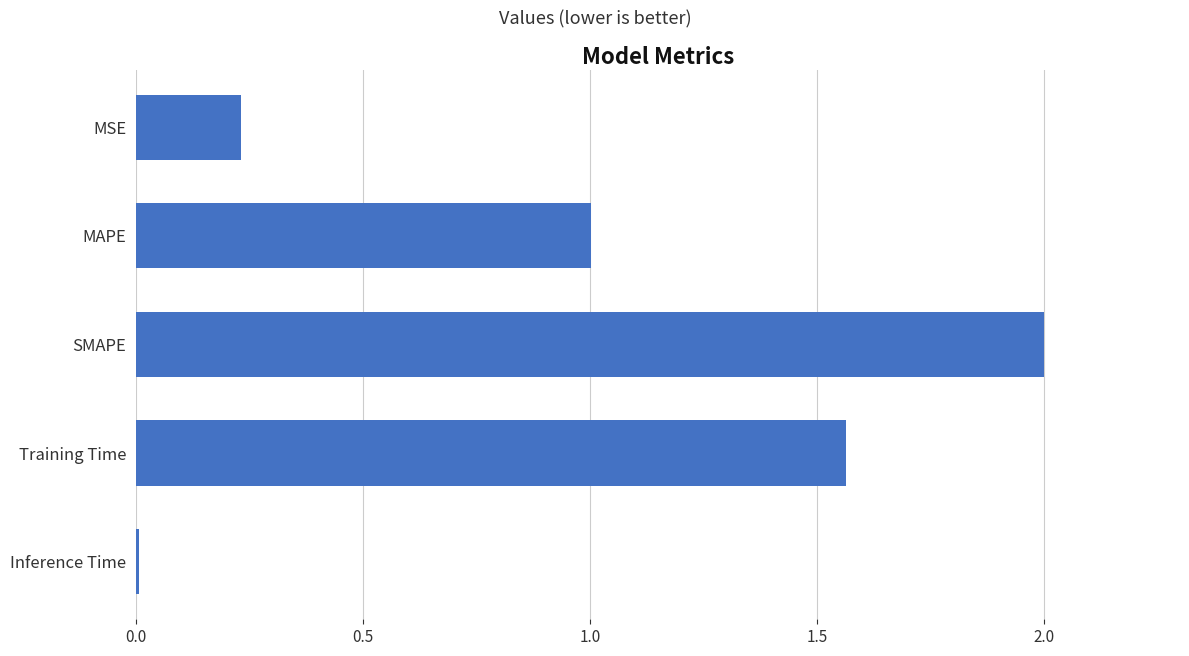

True or false: the data shows 0.5 at MAPE.

False